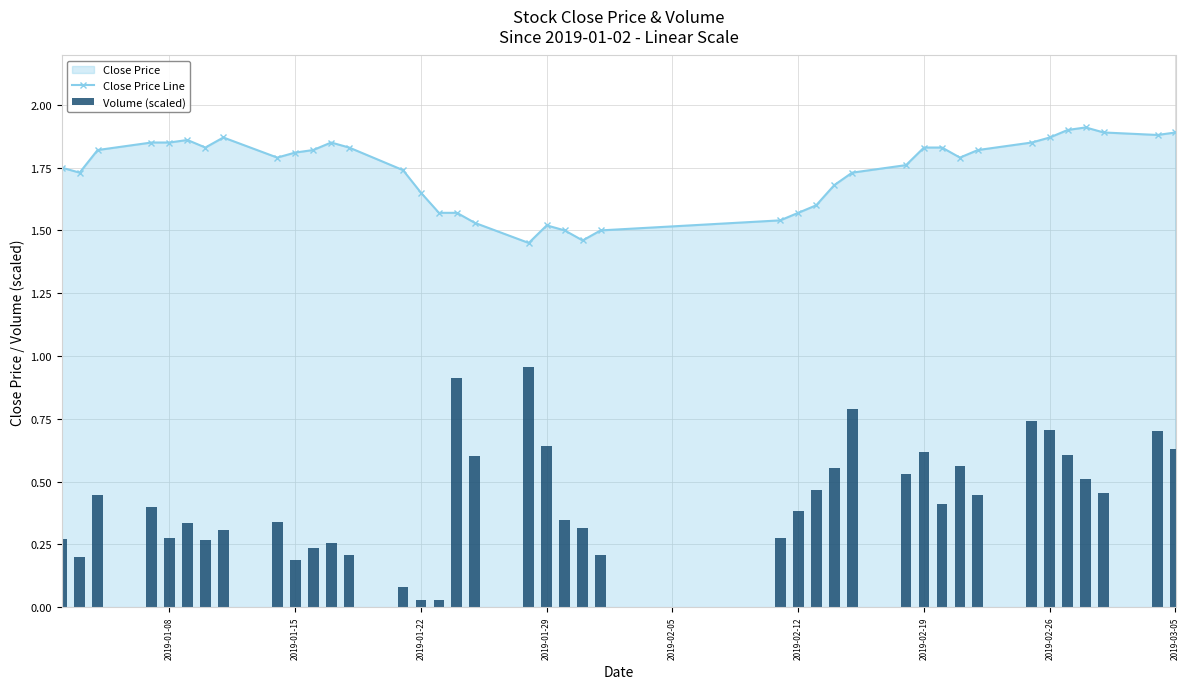

At how many categories does at least one series exceed 0?

40